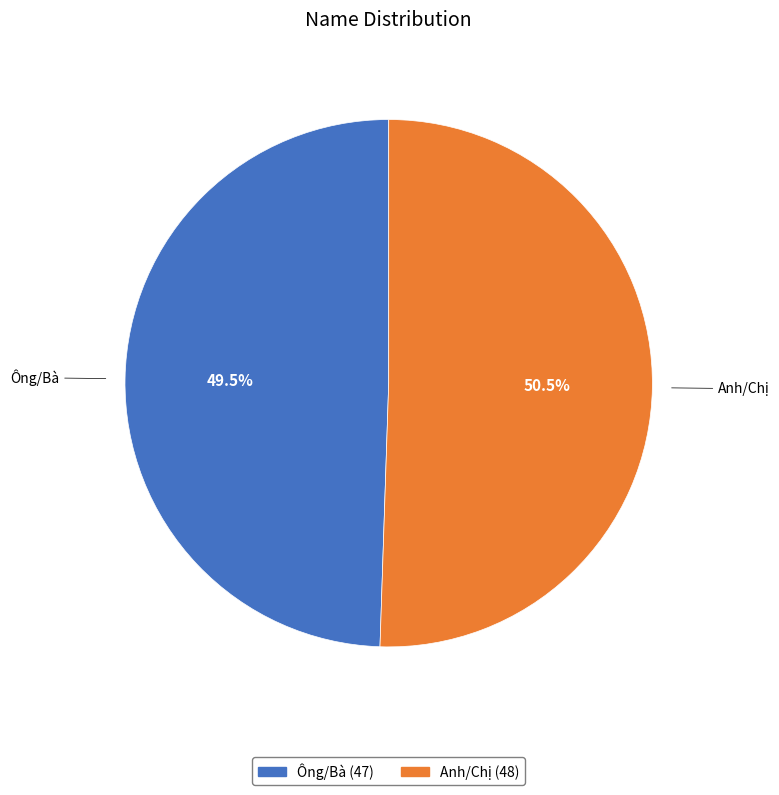

Count the number of slices in the pie.

2